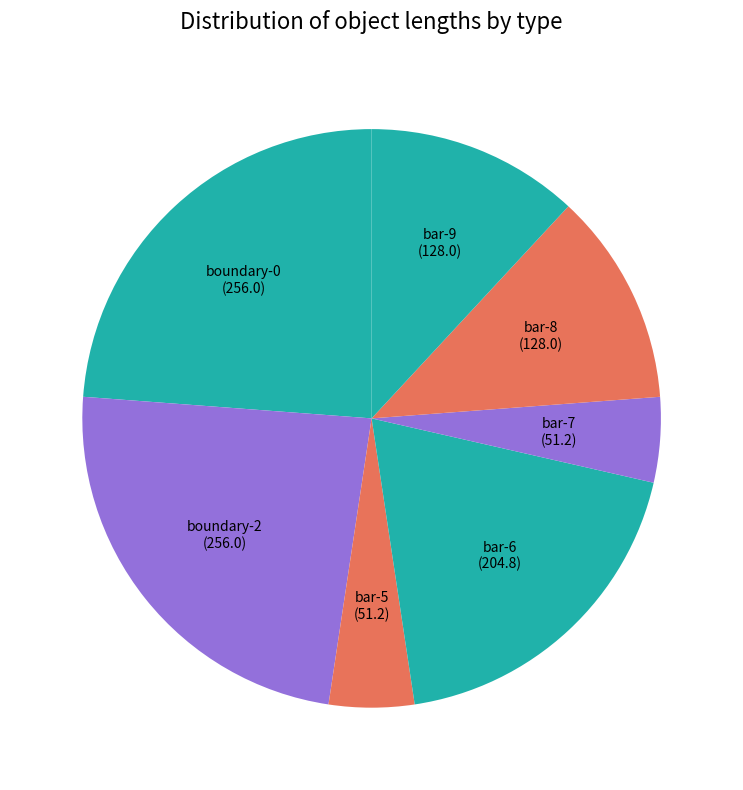

Is the sum of boundary-2 and bar-7 greater than half?

No